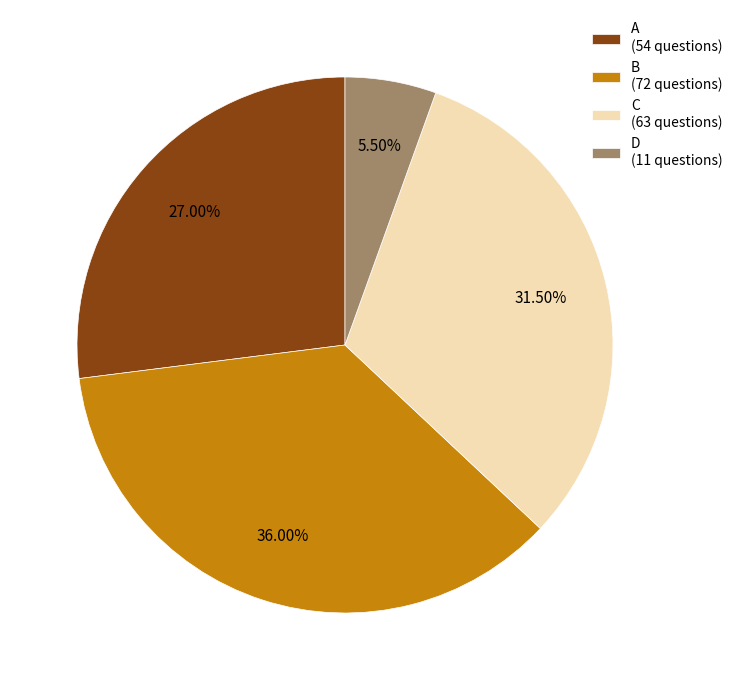

How many segments does this pie chart have?

4